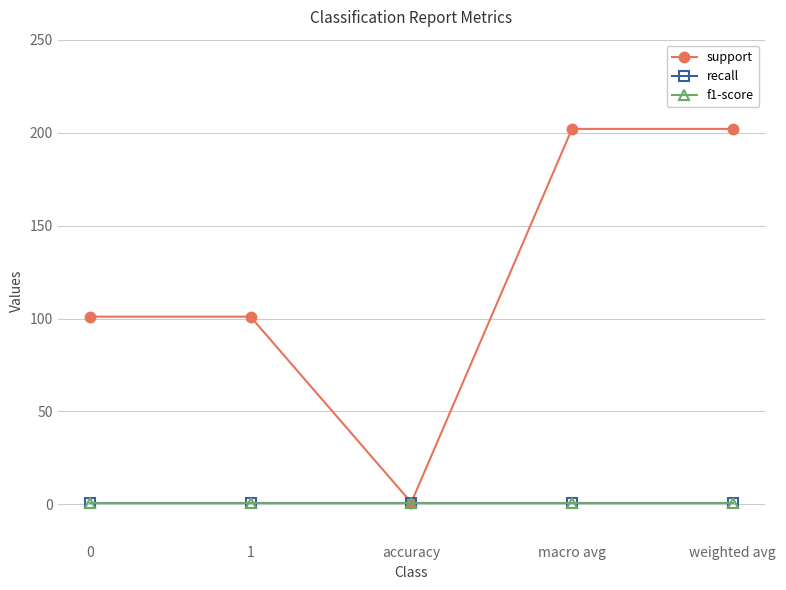

What is the sum of the support values at macro avg and 1?

303